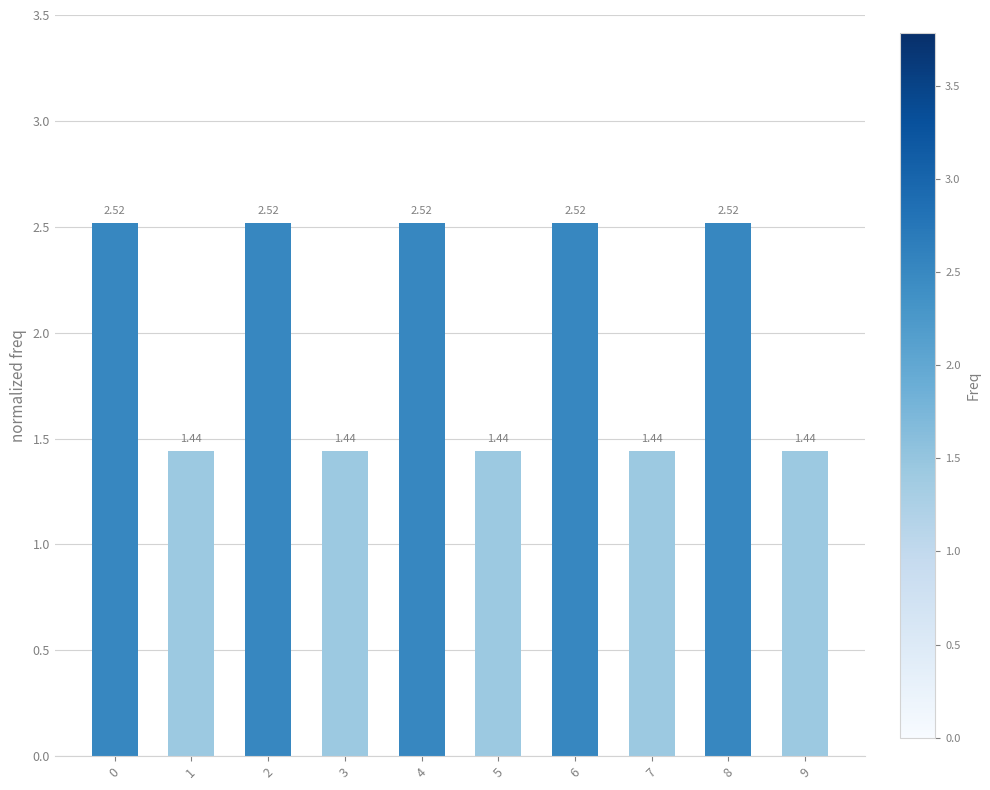

How many values are between 1 and 2?

5